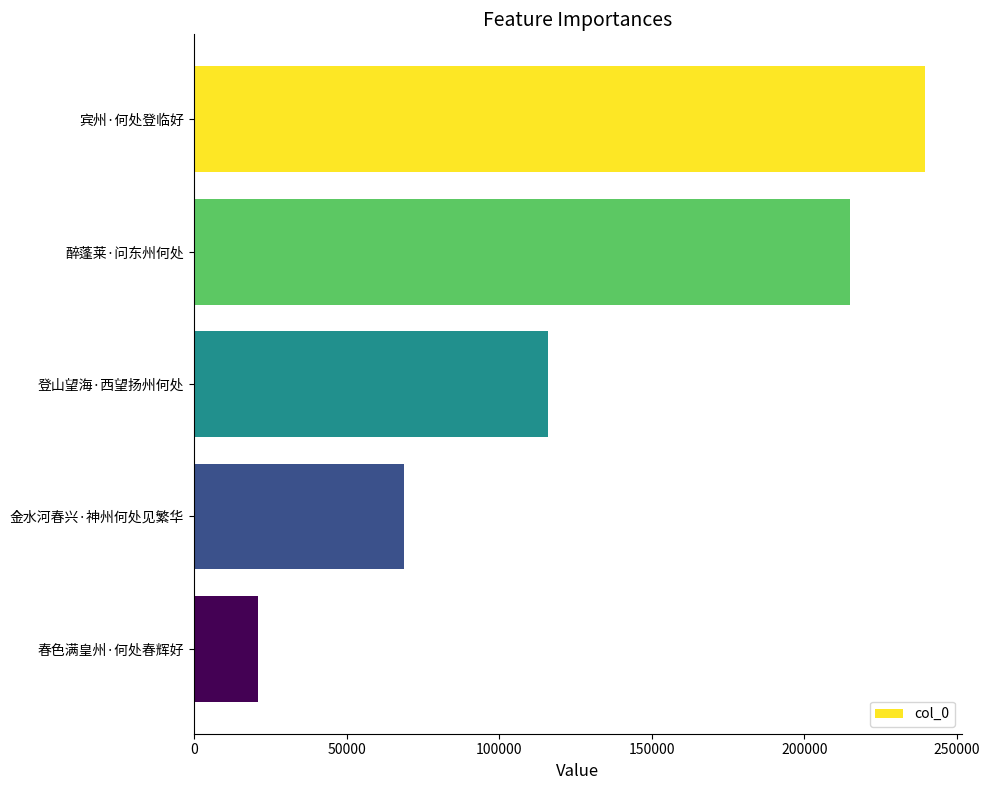

What is the ratio of the value at 登山望海·西望扬州何处 to the value at 金水河春兴·神州何处见繁华?

1.7